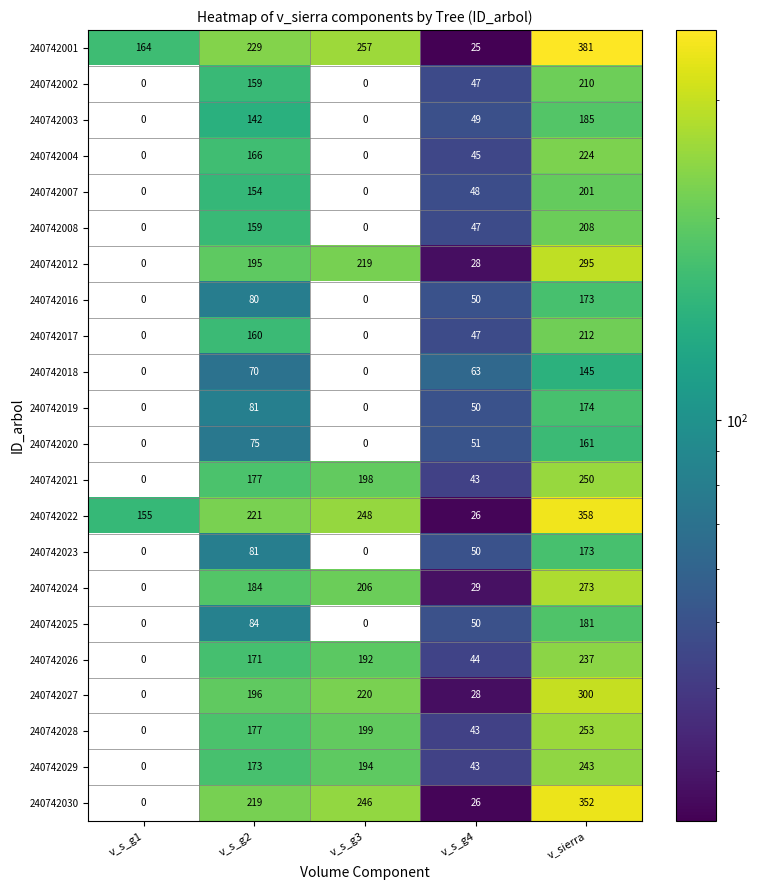

What is the difference between the highest and lowest values at v_s_g2?

159